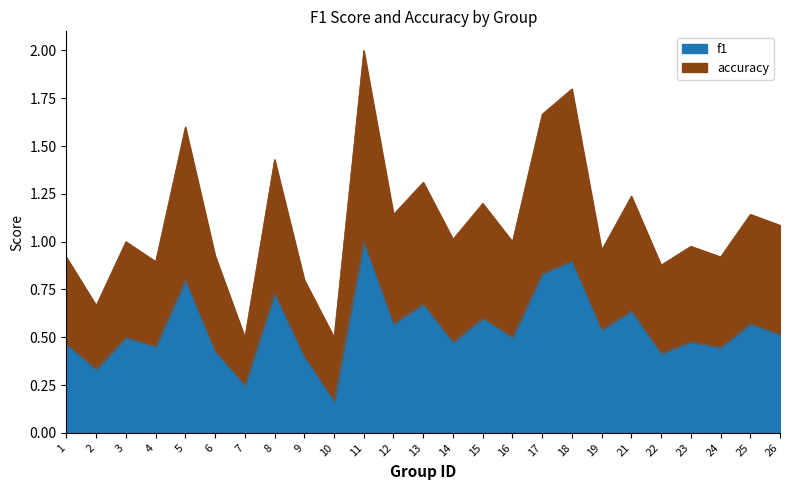

Rank the series by their maximum value, from highest to lowest.

accuracy, f1